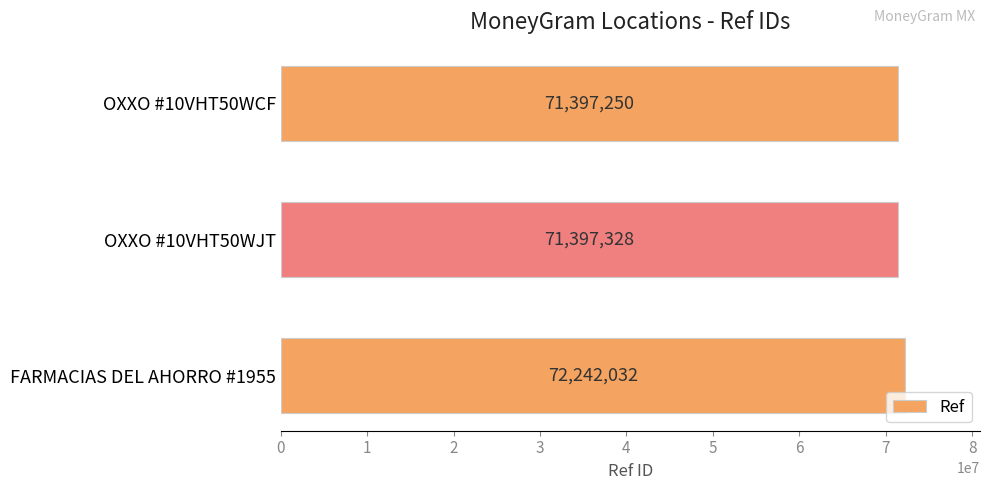

What is the difference between the values at OXXO #10VHT50WCF and FARMACIAS DEL AHORRO #1955?

844782